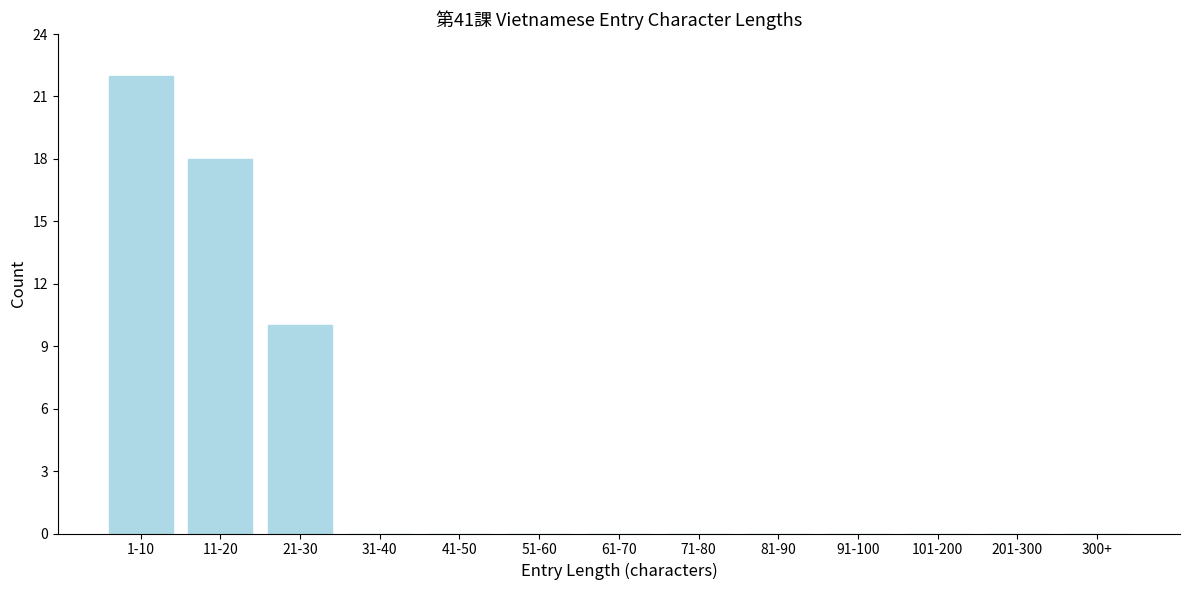

Reading left to right, extract all data points from this chart.

1-10=22	11-20=18	21-30=10	31-40=0	41-50=0	51-60=0	61-70=0	71-80=0	81-90=0	91-100=0	101-200=0	201-300=0	300+=0